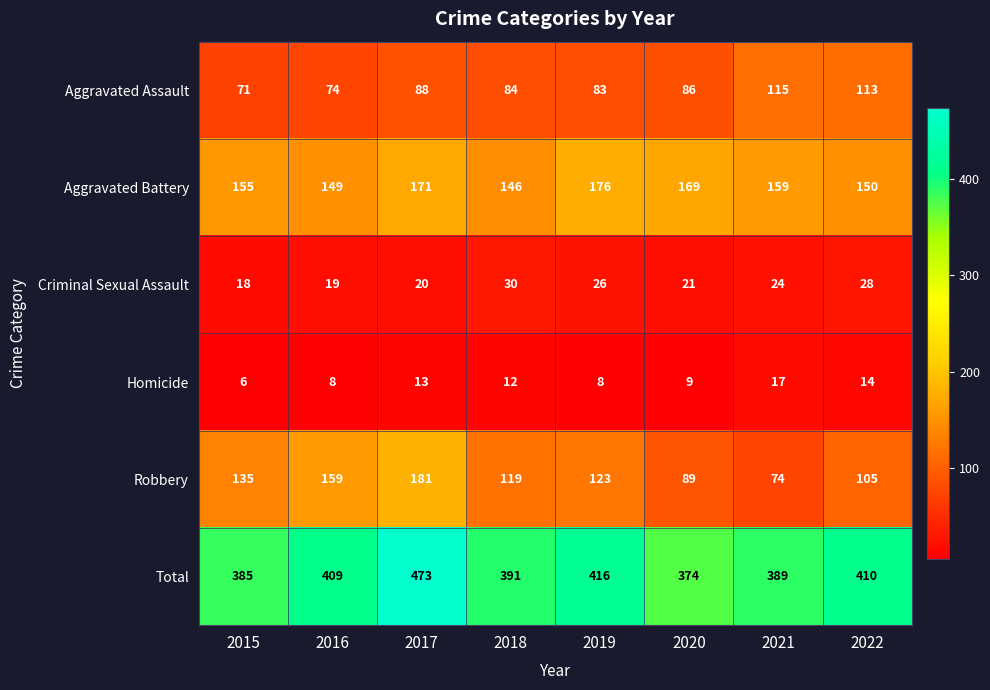

At 2020, list the series in order from smallest to largest.

Homicide, Criminal Sexual Assault, Aggravated Assault, Robbery, Aggravated Battery, Total